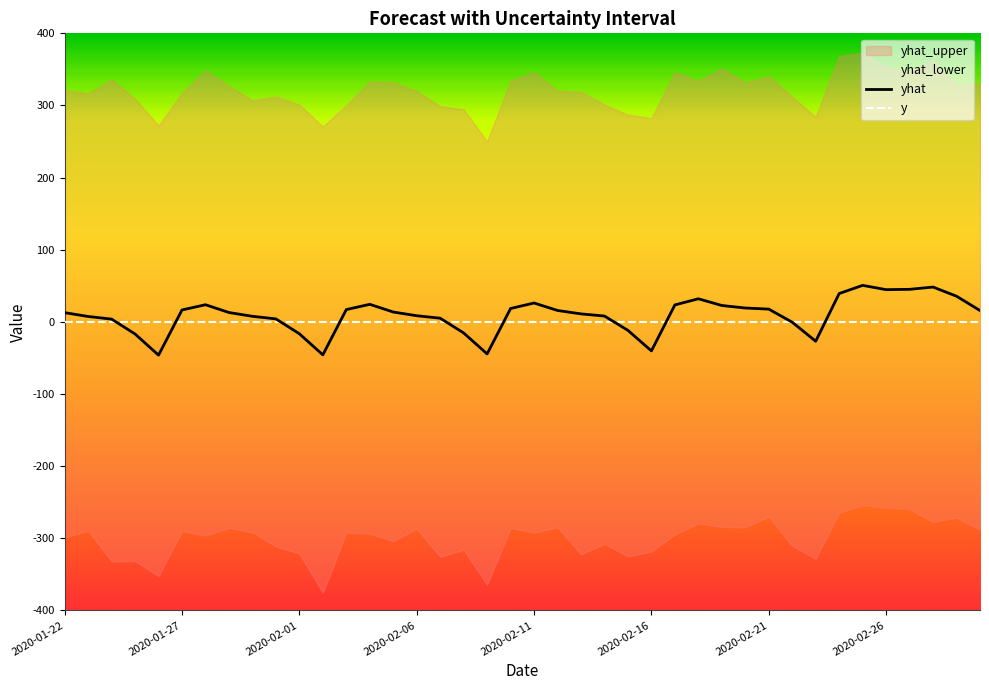

Is this an area chart (filled region under the line)?

No